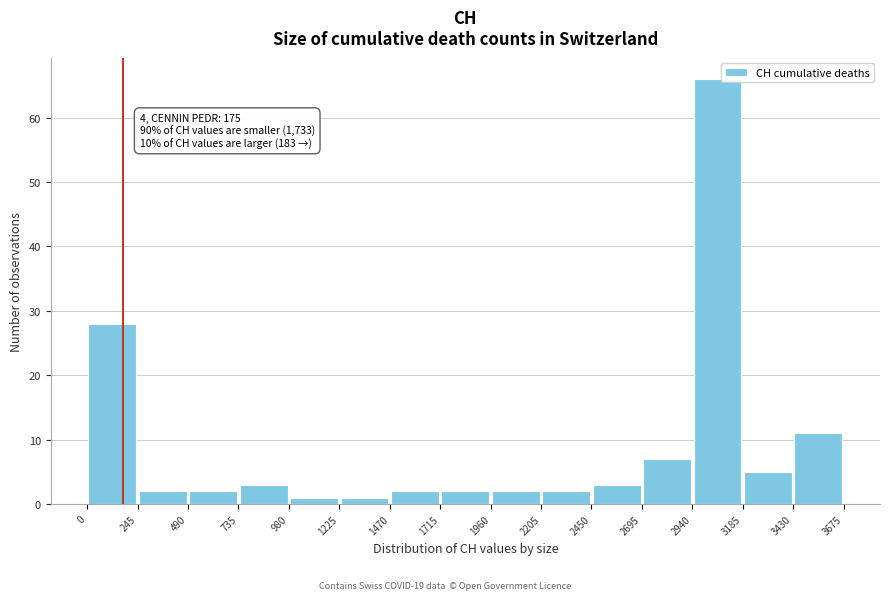

Which range on the x-axis has the tallest bar?

2940 to 3185